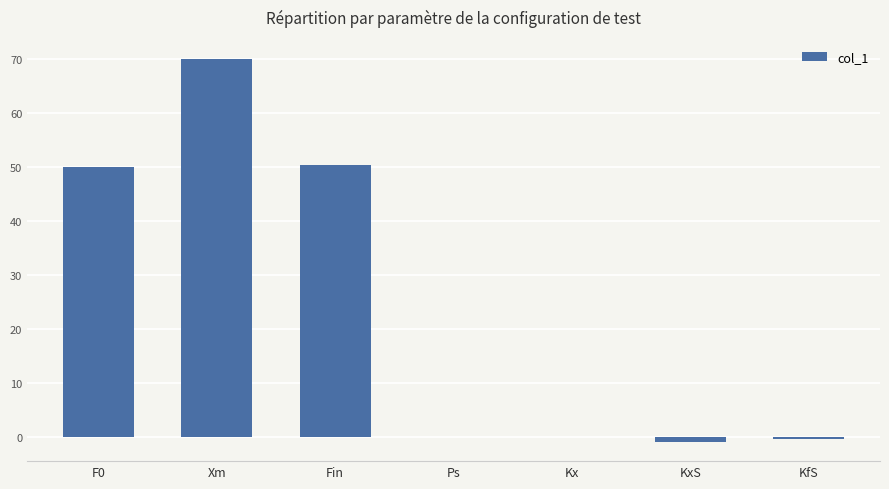

What is the maximum value shown in the chart?

70.0